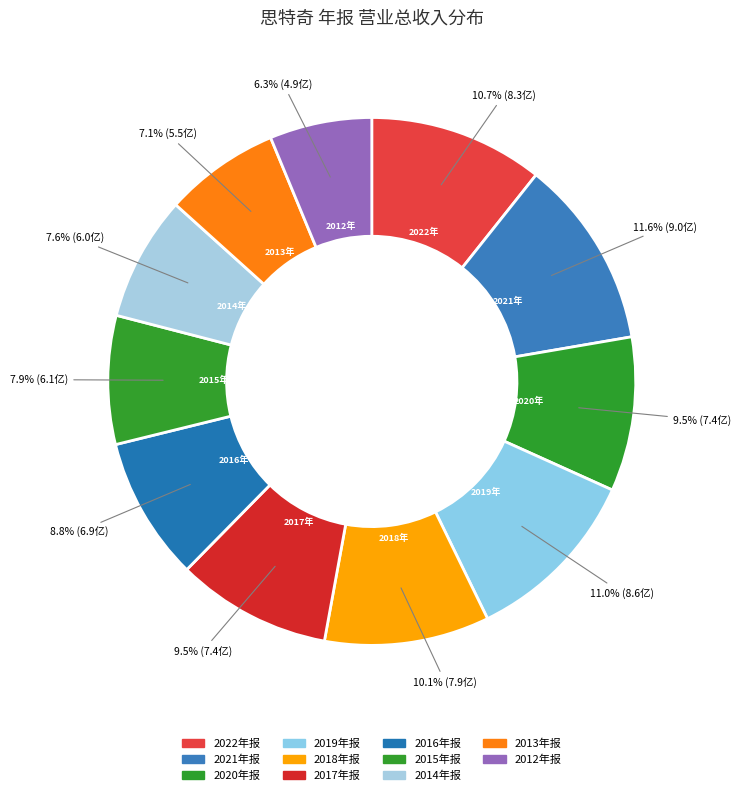

Count the number of slices in the pie.

11